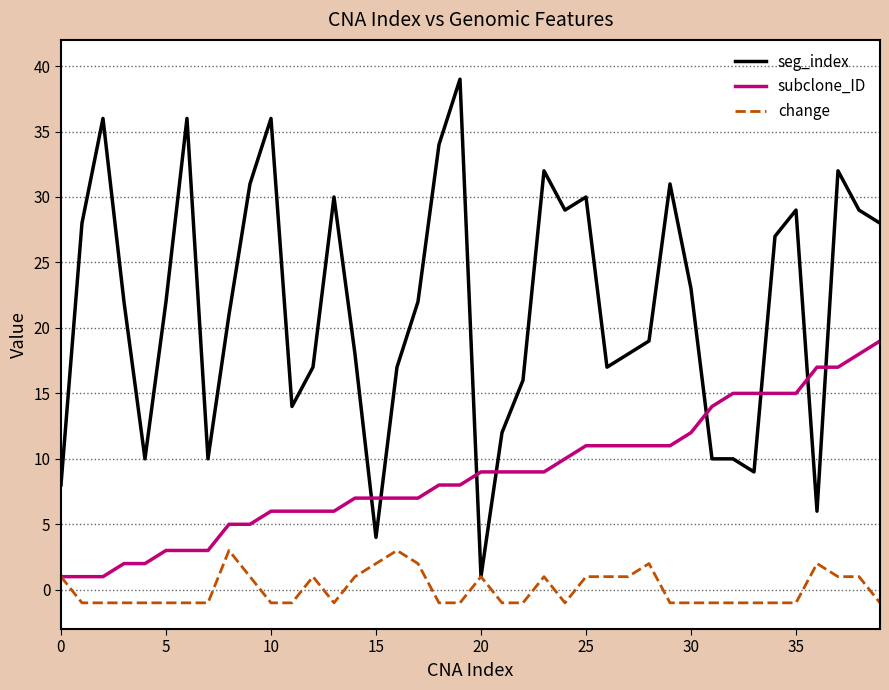

What is the minimum value for subclone_ID?

1